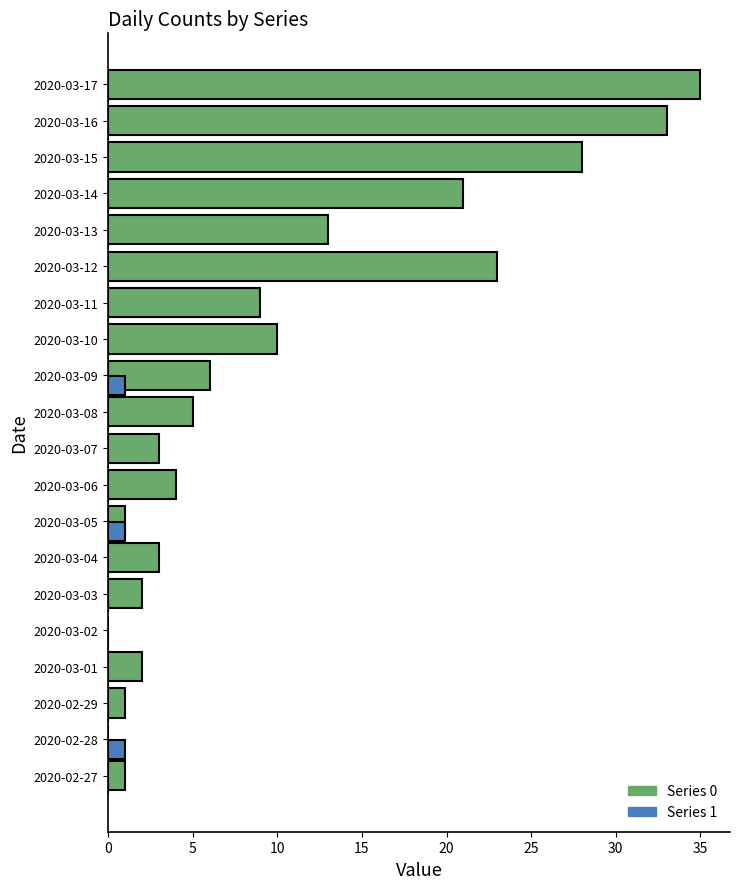

What is the total value across all series at 2020-03-11?

9